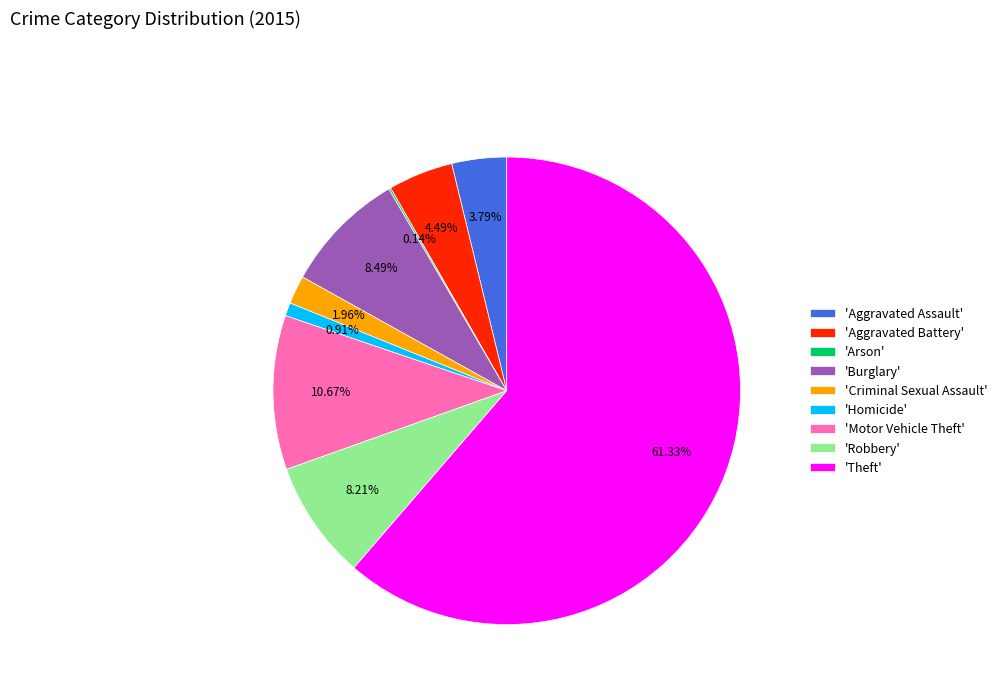

Is there any slice that represents more than half of the pie?

Yes